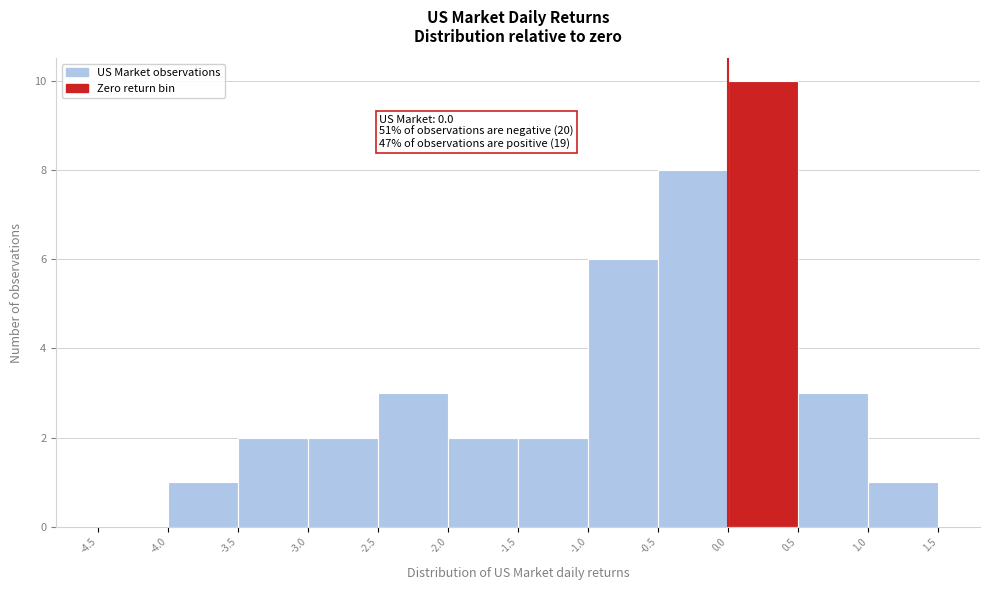

Over which range of the x-axis is the bar tallest?

0.0 to 0.5